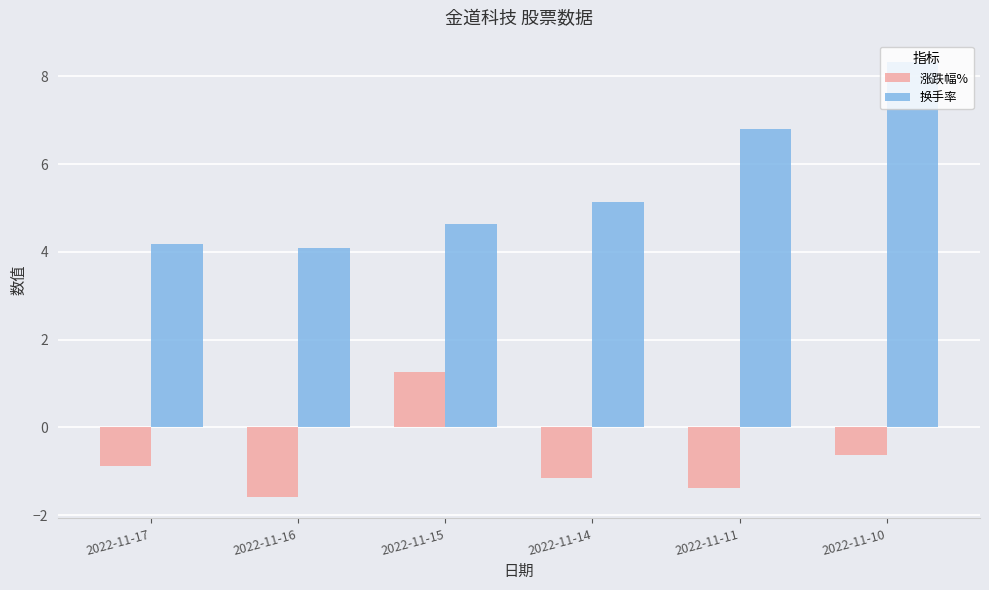

At which label is 涨跌幅% closest to 0?

2022-11-10